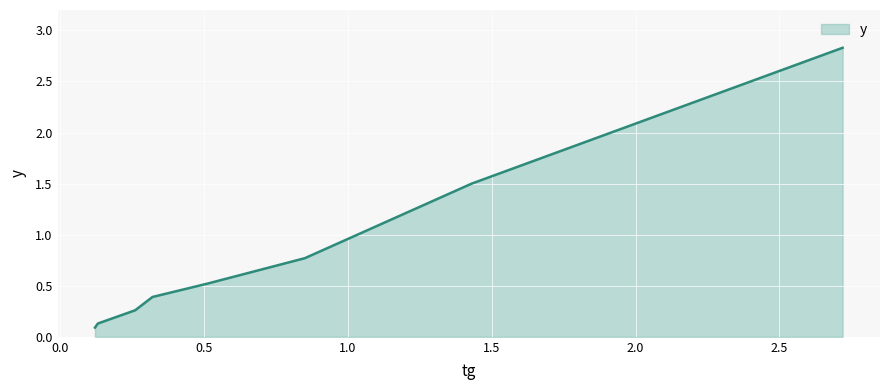

What is the maximum value shown in the chart?

2.8